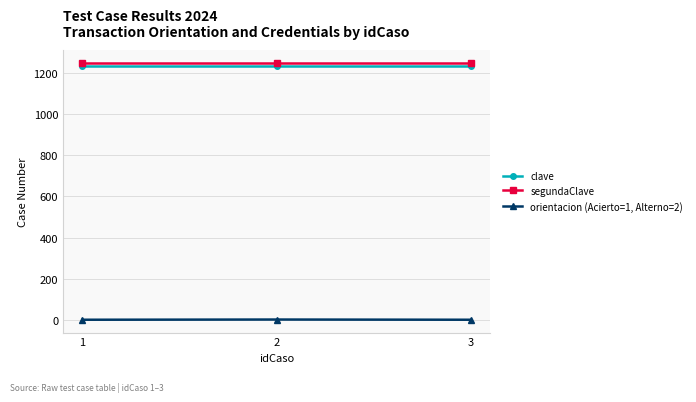

Does the chart display data point markers on the line(s)?

Yes